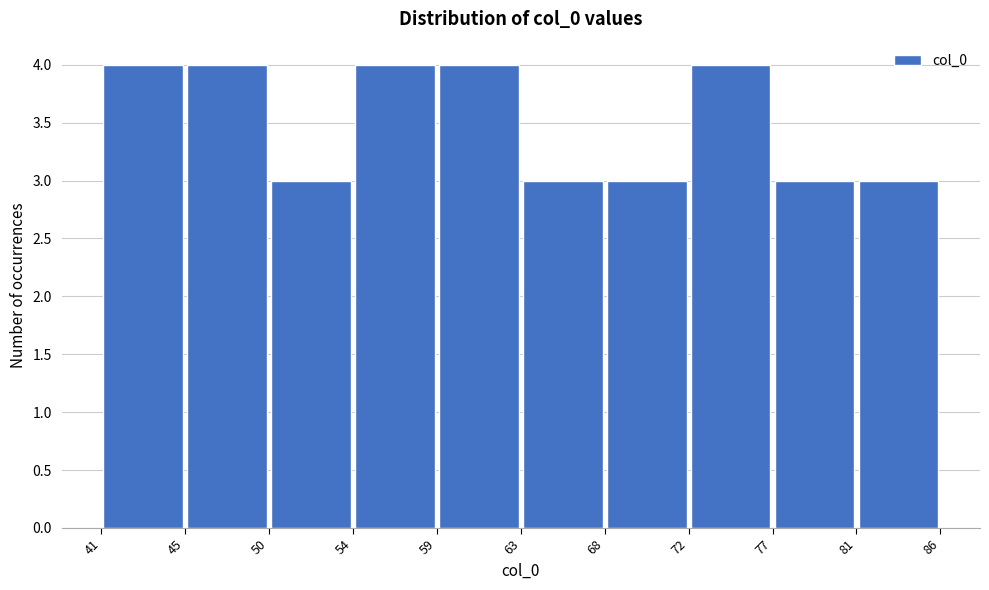

Reading left to right, transcribe this chart: for each bar, give the range it covers on the x-axis and its height. The values are not printed on the chart, so give them approximately, as read against the axis.

41 to 45: 4
45 to 50: 4
50 to 54: 3
54 to 59: 4
59 to 63: 4
63 to 68: 3
68 to 72: 3
72 to 77: 4
77 to 81: 3
81 to 86: 3